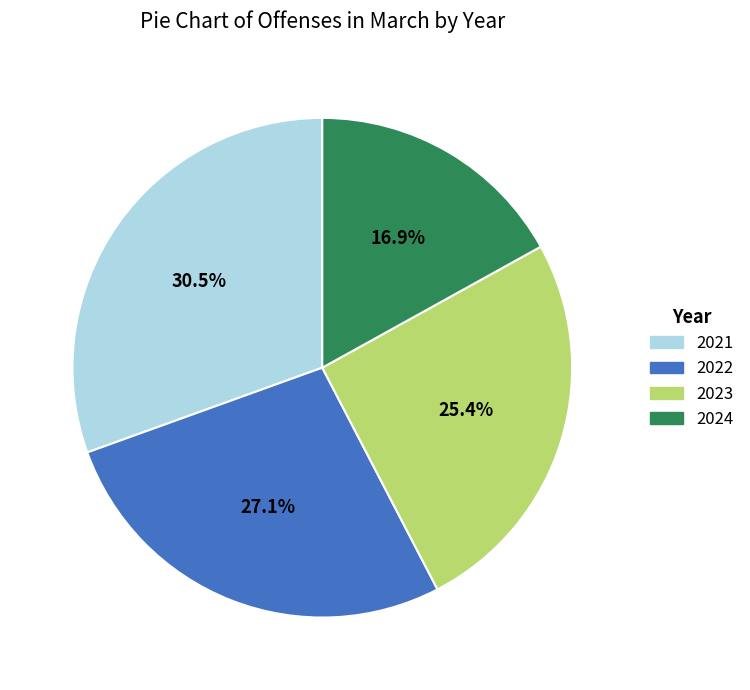

Rank the categories by value from highest to lowest.

2021, 2022, 2023, 2024